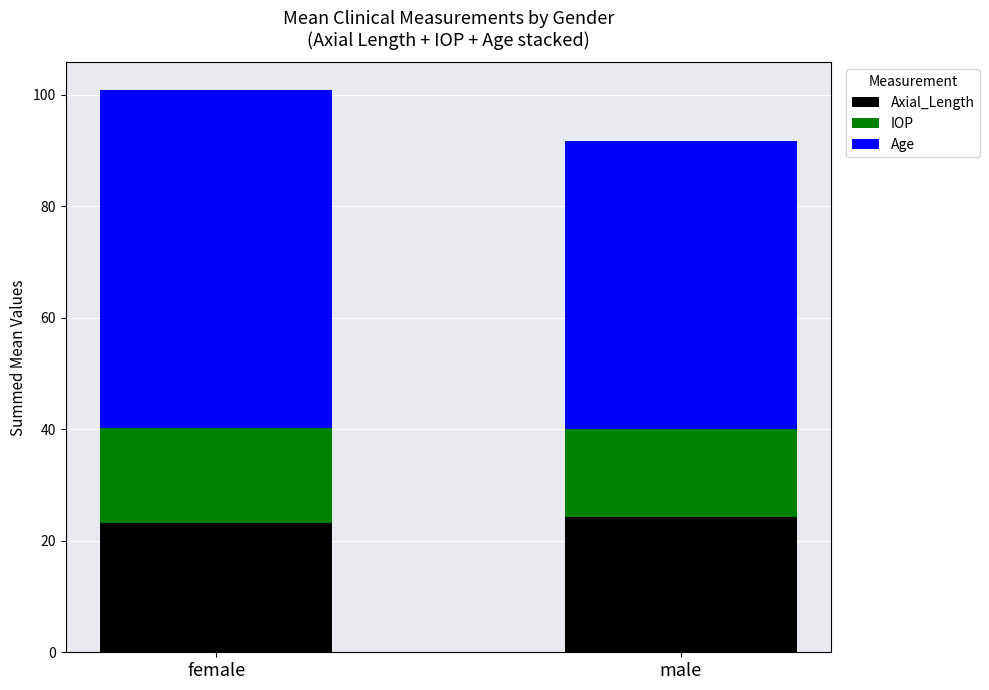

Are the bars horizontal?

No